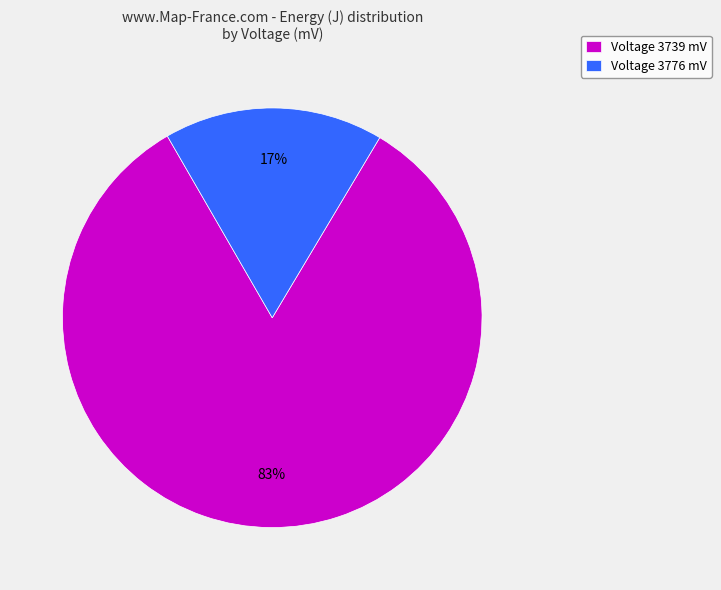

Between Voltage 3739 mV and Voltage 3776 mV, which is larger?

Voltage 3739 mV